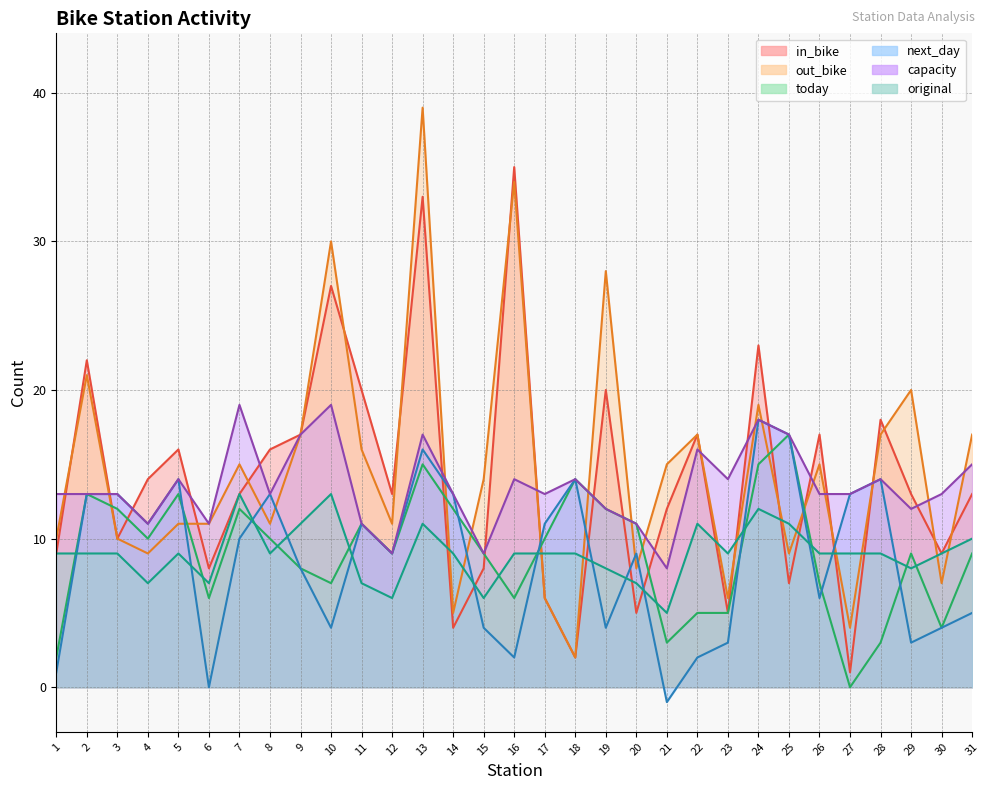

What is the maximum value shown in the chart?

39